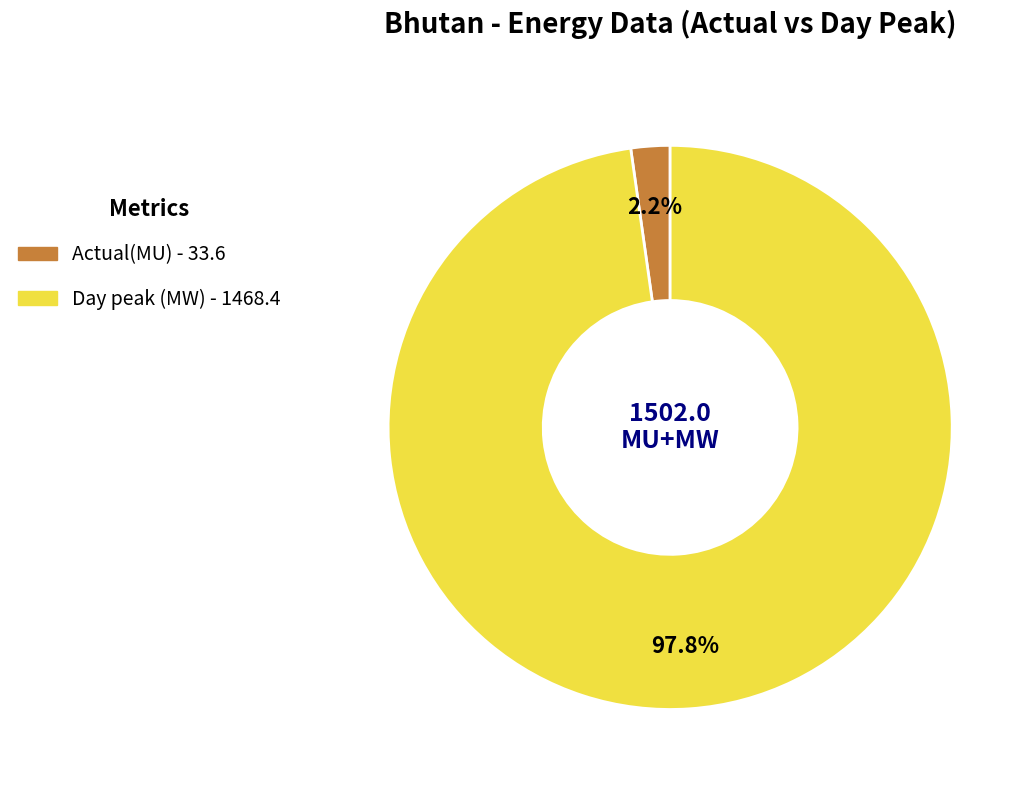

To the nearest percent, what is the difference between the Actual(MU) and Day peak (MW) slice percentages?

96%